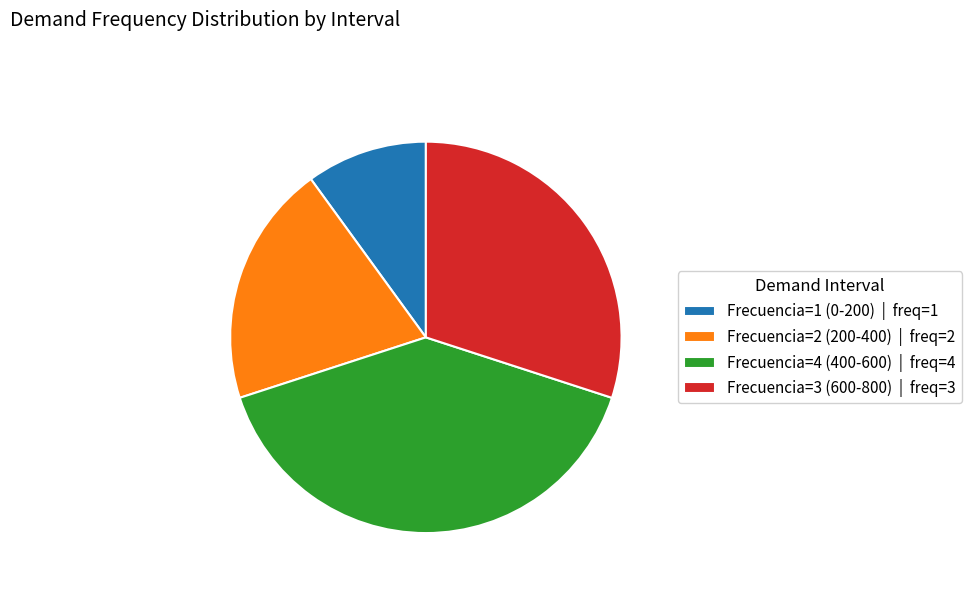

Count the number of slices in the pie.

4